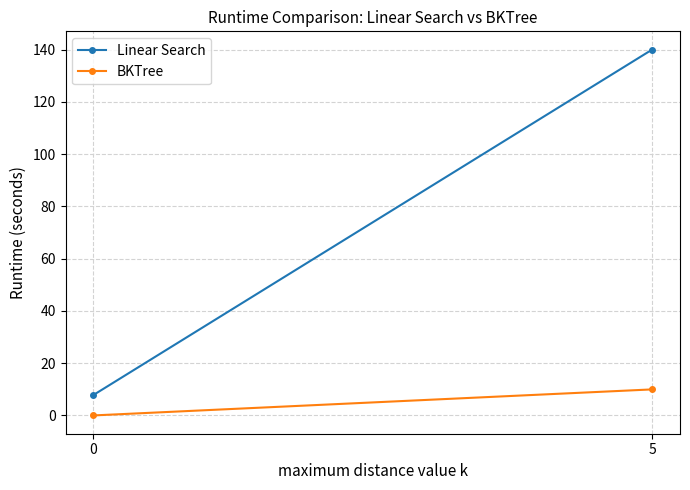

Which series has the widest spread of values?

Linear Search